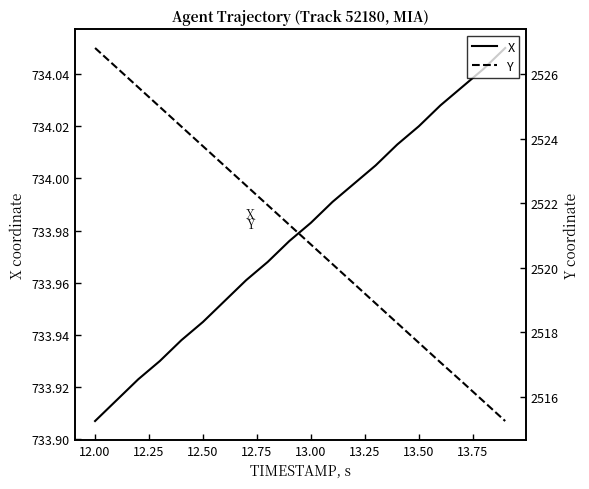

Count the number of categories in the chart.

20